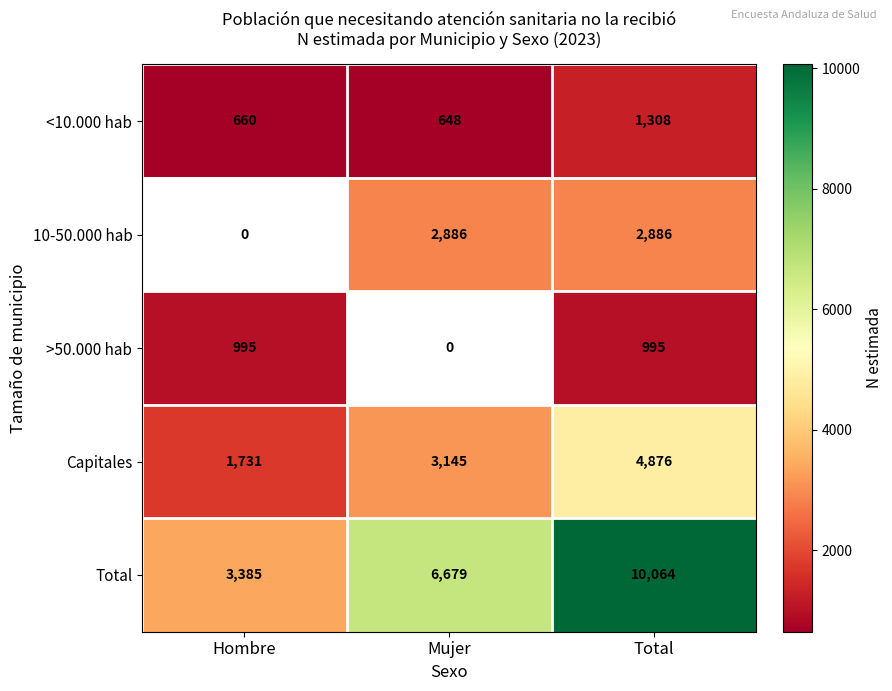

The value of >50.000 hab at Hombre is 1655.2. True or false?

False